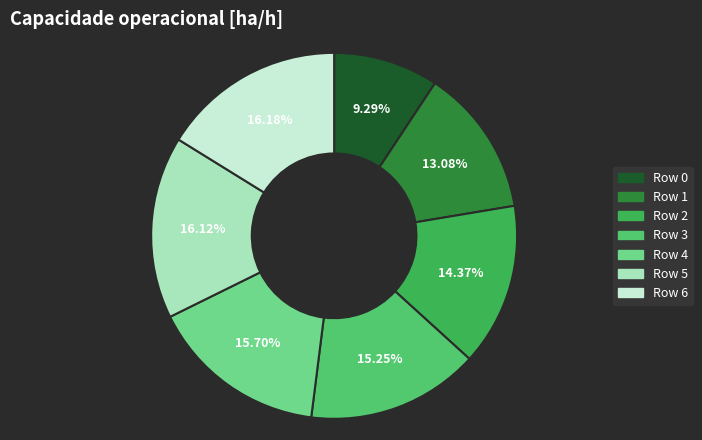

Rank the categories by value from highest to lowest.

6, 5, 4, 3, 2, 1, 0